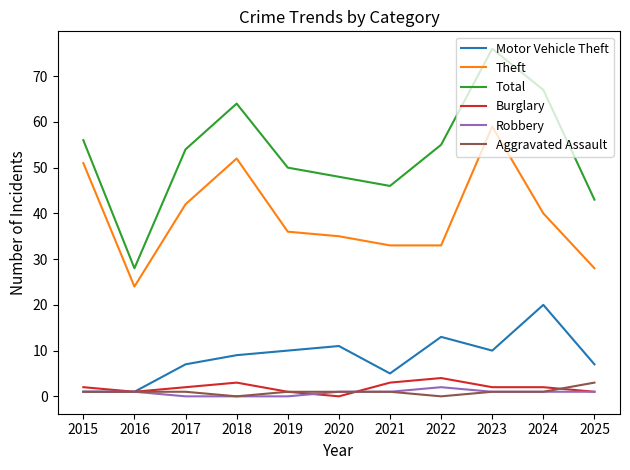

True or false: Motor Vehicle Theft and Theft intersect in this chart.

False